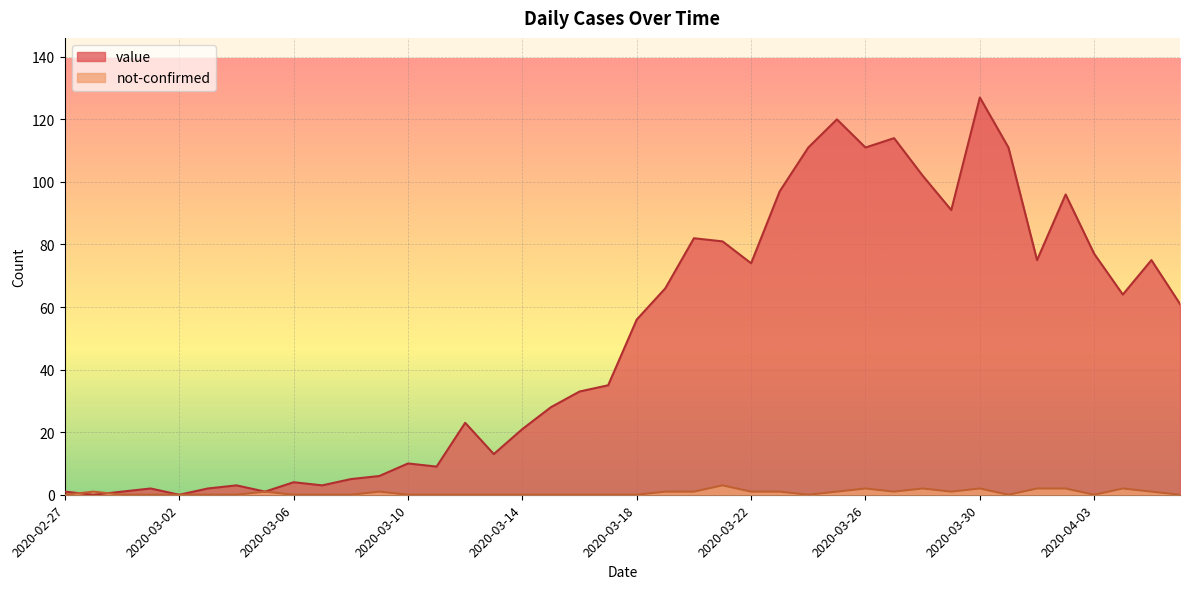

List the series in order of their overall mean, highest first.

value, not-confirmed